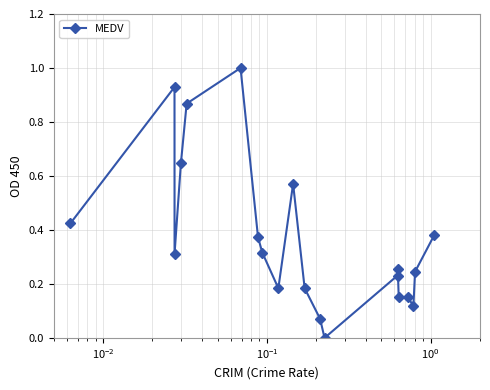

True or false: there are more than 0 points higher than both neighbors.

True